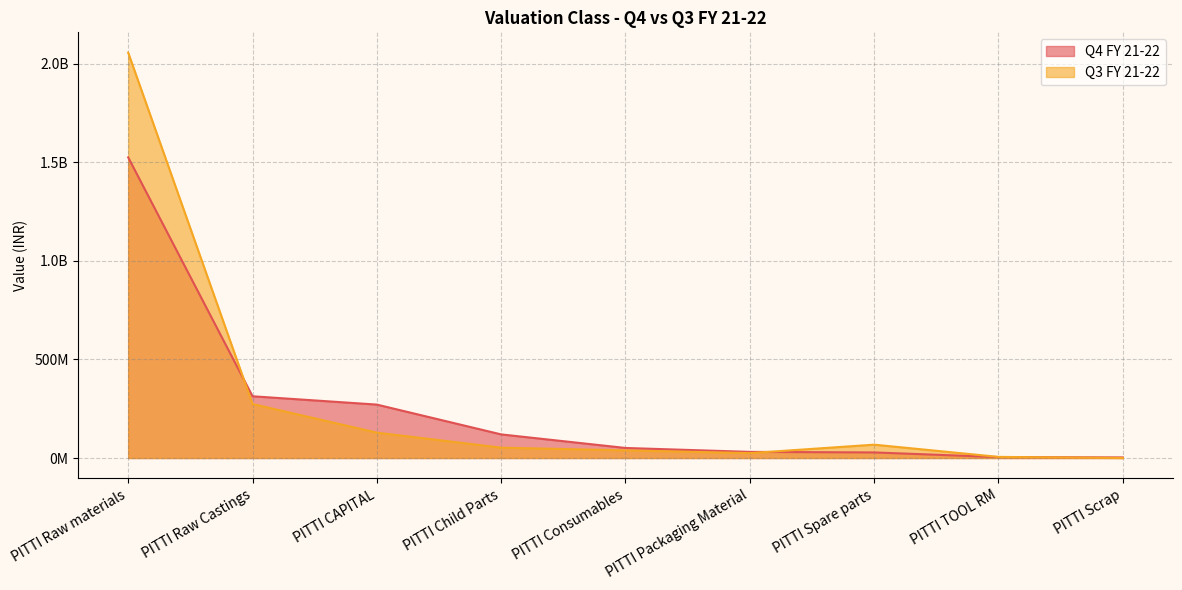

How many values in the Q3 FY 21-22 series exceed 52512759?

5